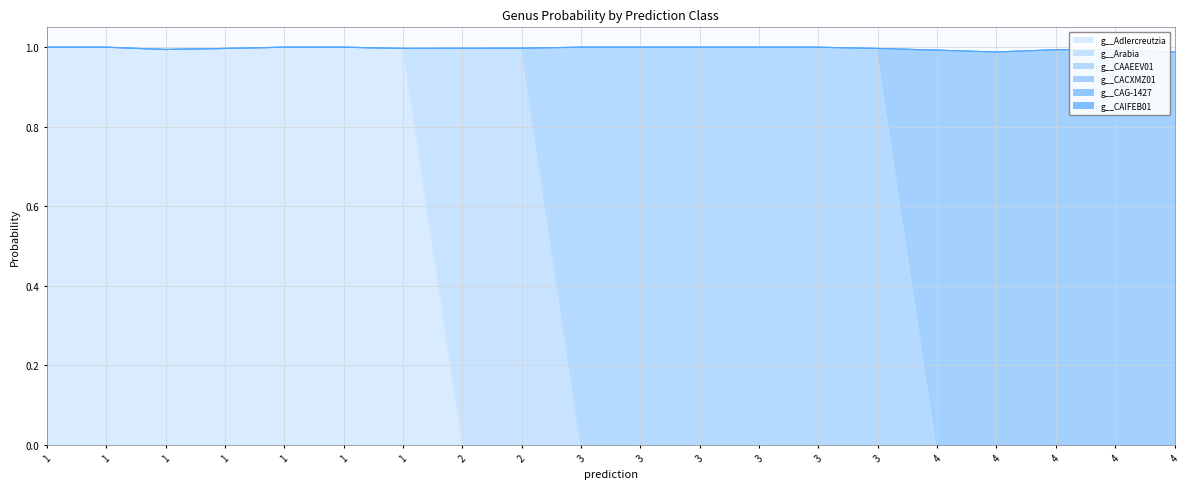

True or false: g__CACXMZ01 and g__CAIFEB01 intersect in this chart.

False